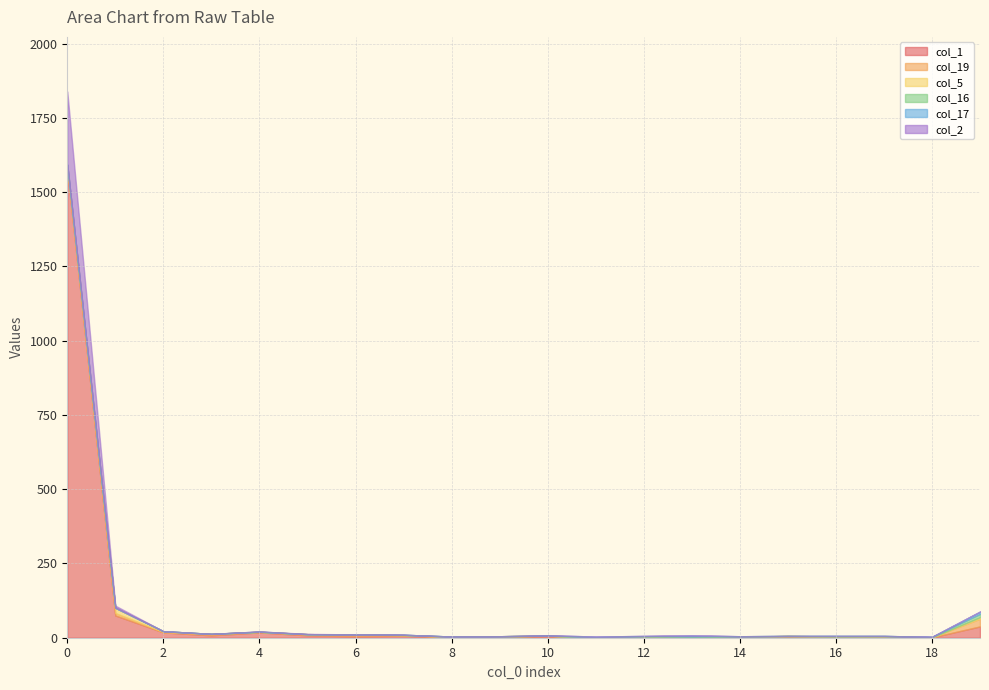

True or false: col_16 has more than 0 points higher than both neighbors.

True